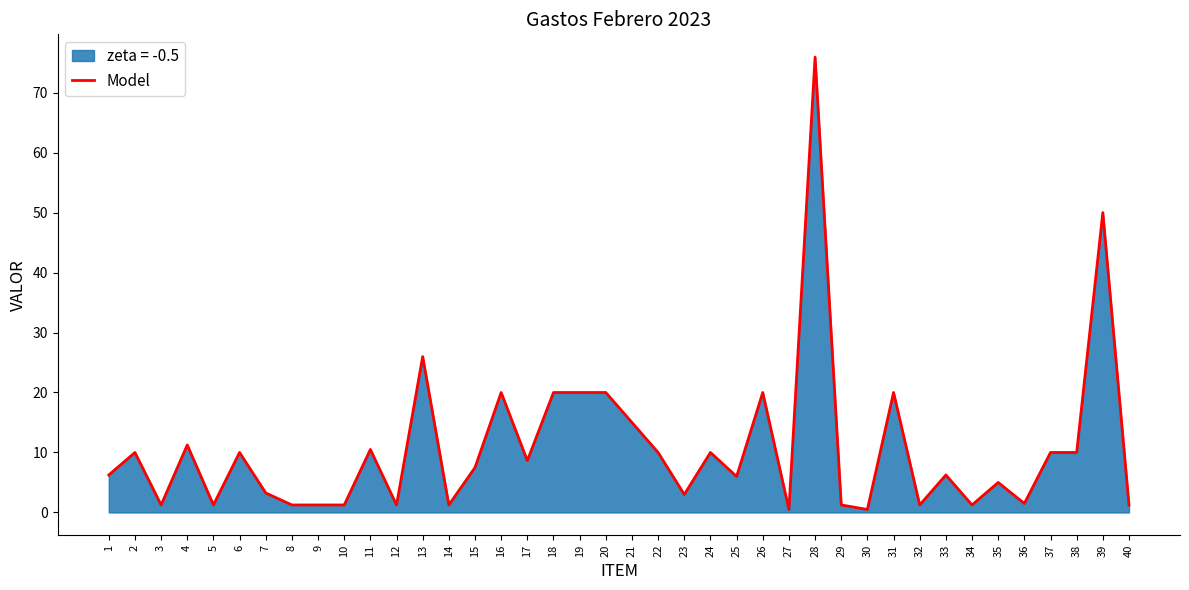

List the labels in order of value, largest first.

28, 39, 13, 16, 18, 19, 20, 26, 31, 21, 4, 11, 2, 6, 22, 24, 37, 38, 17, 15, 1, 33, 25, 35, 7, 23, 36, 3, 5, 8, 9, 10, 12, 14, 29, 32, 34, 40, 27, 30